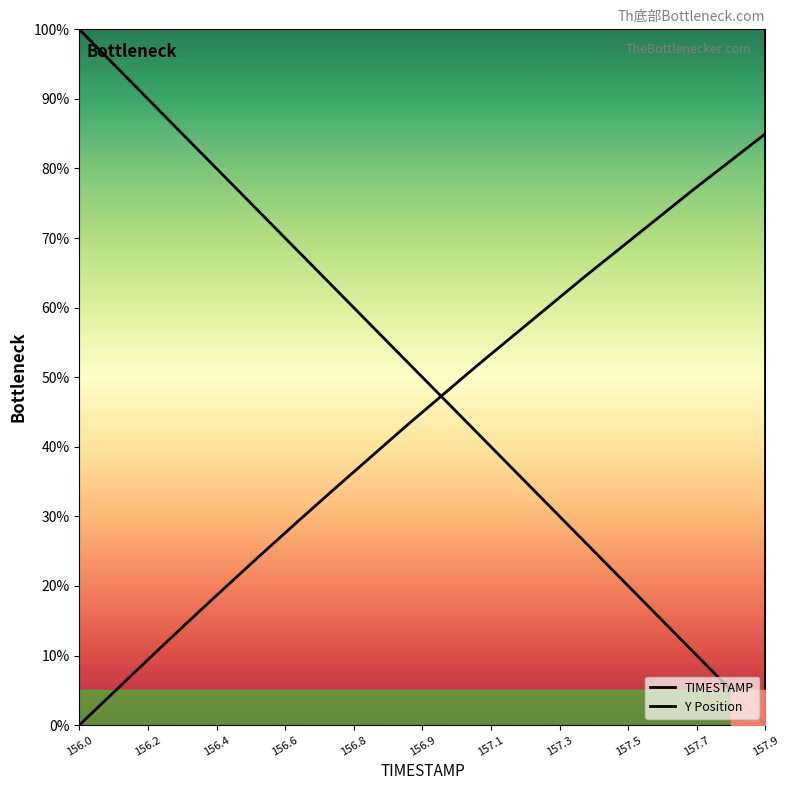

Which series changed the most between 156.0 and 156.9?

TIMESTAMP